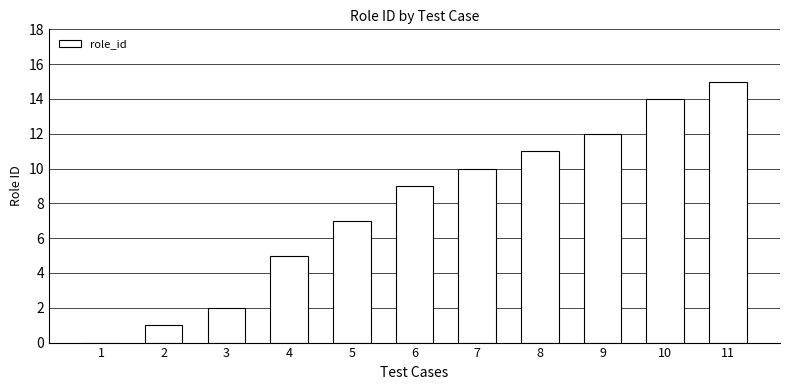

The chart shows a value of 9 at 10. True or false?

False